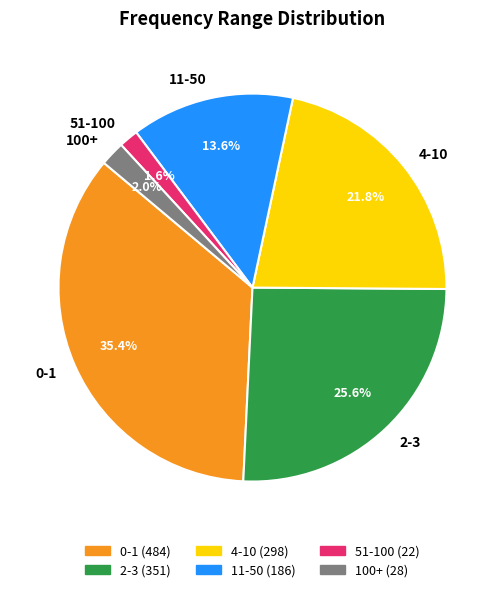

To the nearest percent, what portion does 51-100 represent?

2%